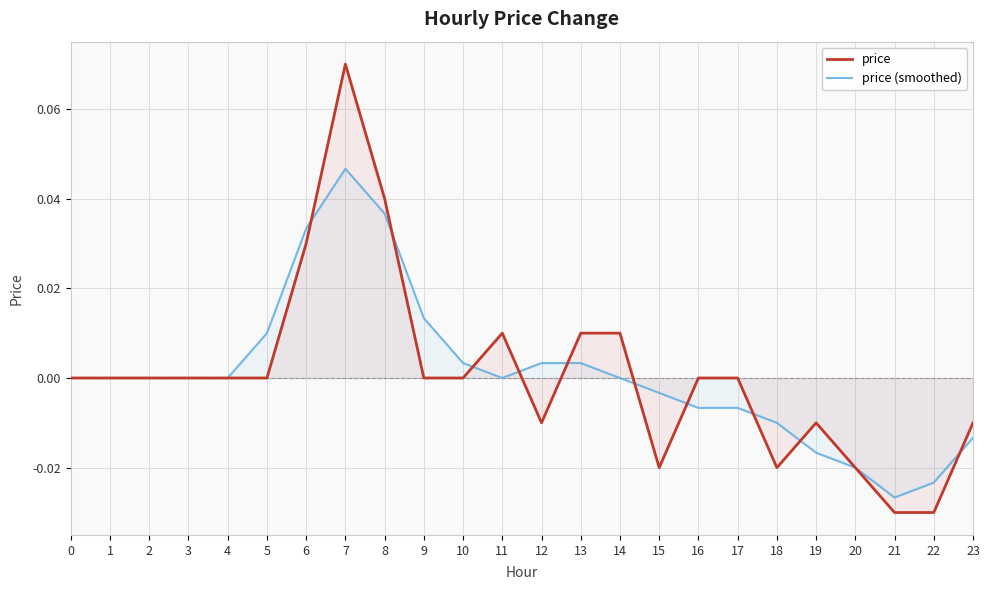

Which series has the largest total across all categories?

price (smoothed)